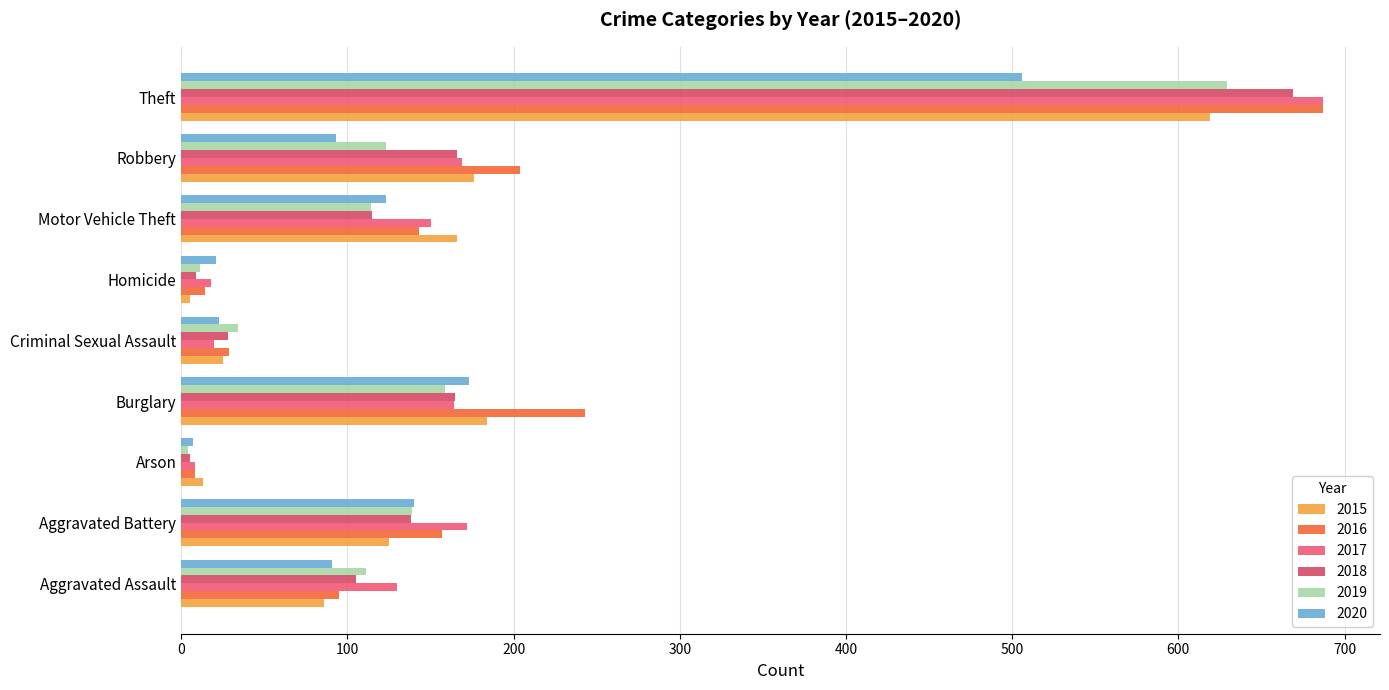

The 2020 series shows 192 at Motor Vehicle Theft. True or false?

False